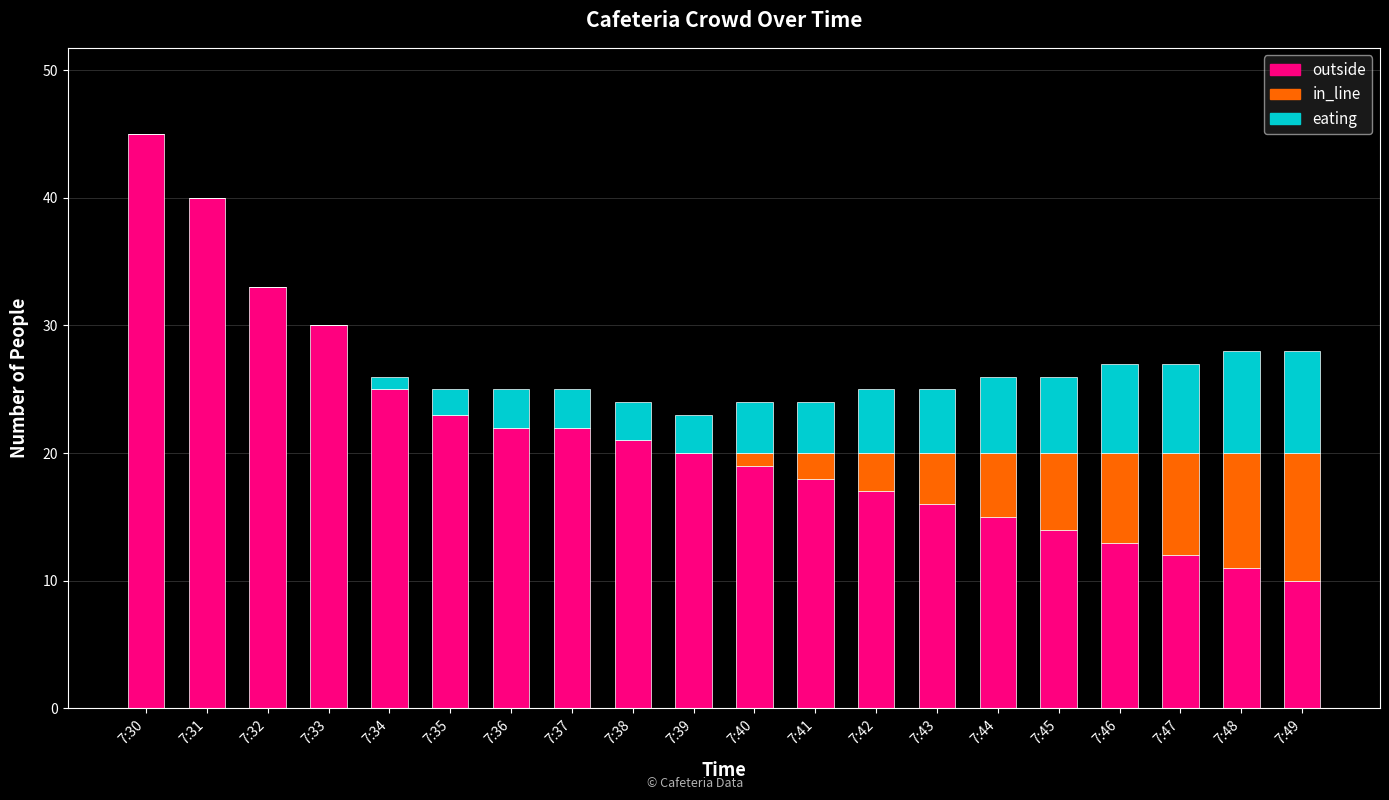

What is the total value across all series at 7:42?

25